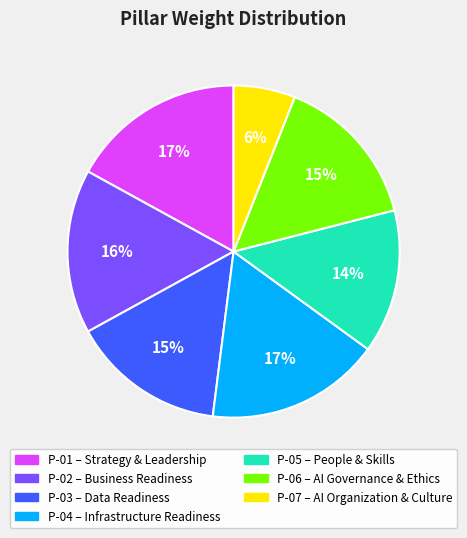

The P-01 slice represents 29% of the pie. True or false?

False